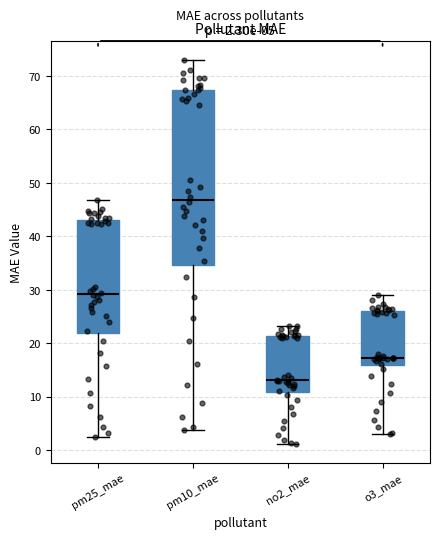

Comparing the boxes themselves (not the whiskers), which one is the tallest?

pm10_mae